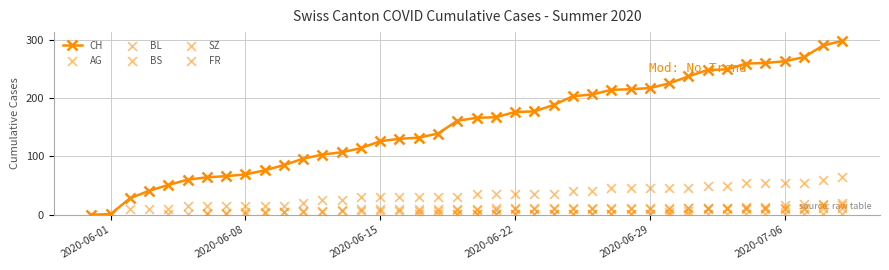

Which series contains the highest Y value?

CH